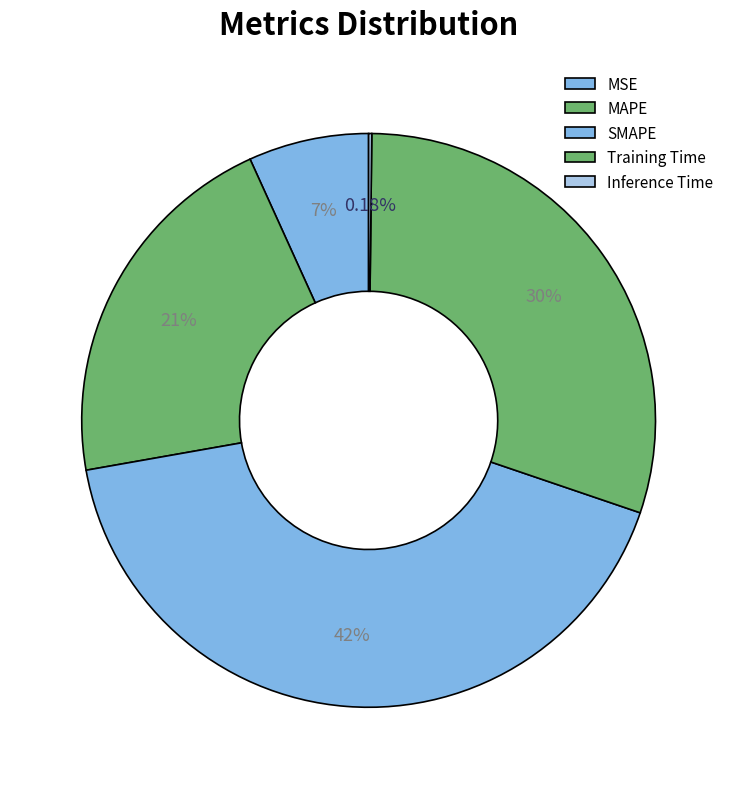

To the nearest percent, what percentage of the pie is MAPE?

21%